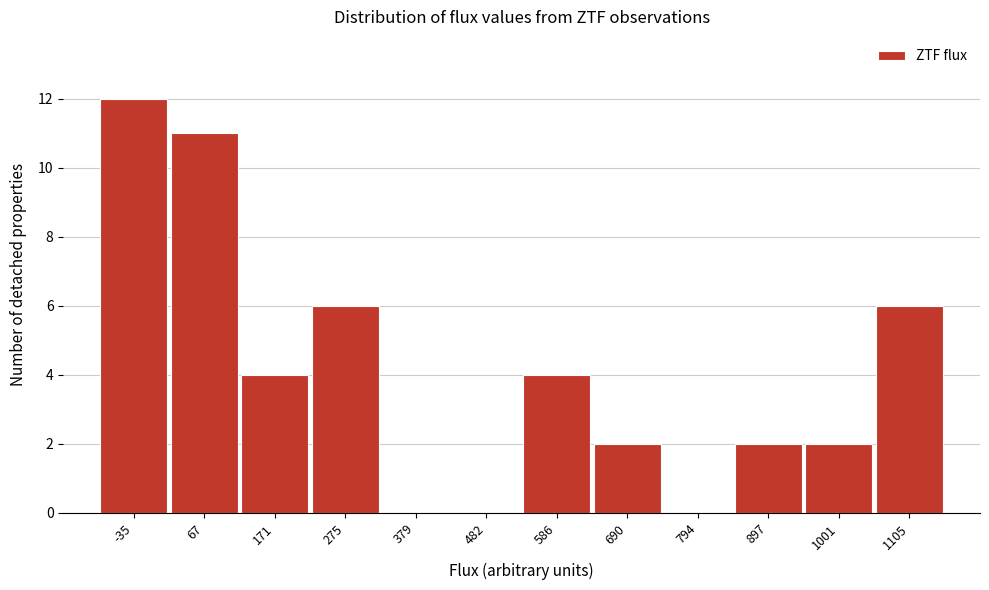

Reading right to left, extract all data points from this chart.

1105=6	1001=2	897=2	794=0	690=2	586=4	482=0	379=0	275=6	171=4	67=11	-35=12